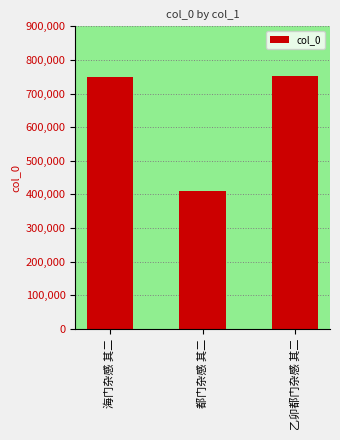

Does the chart contain any negative values?

No